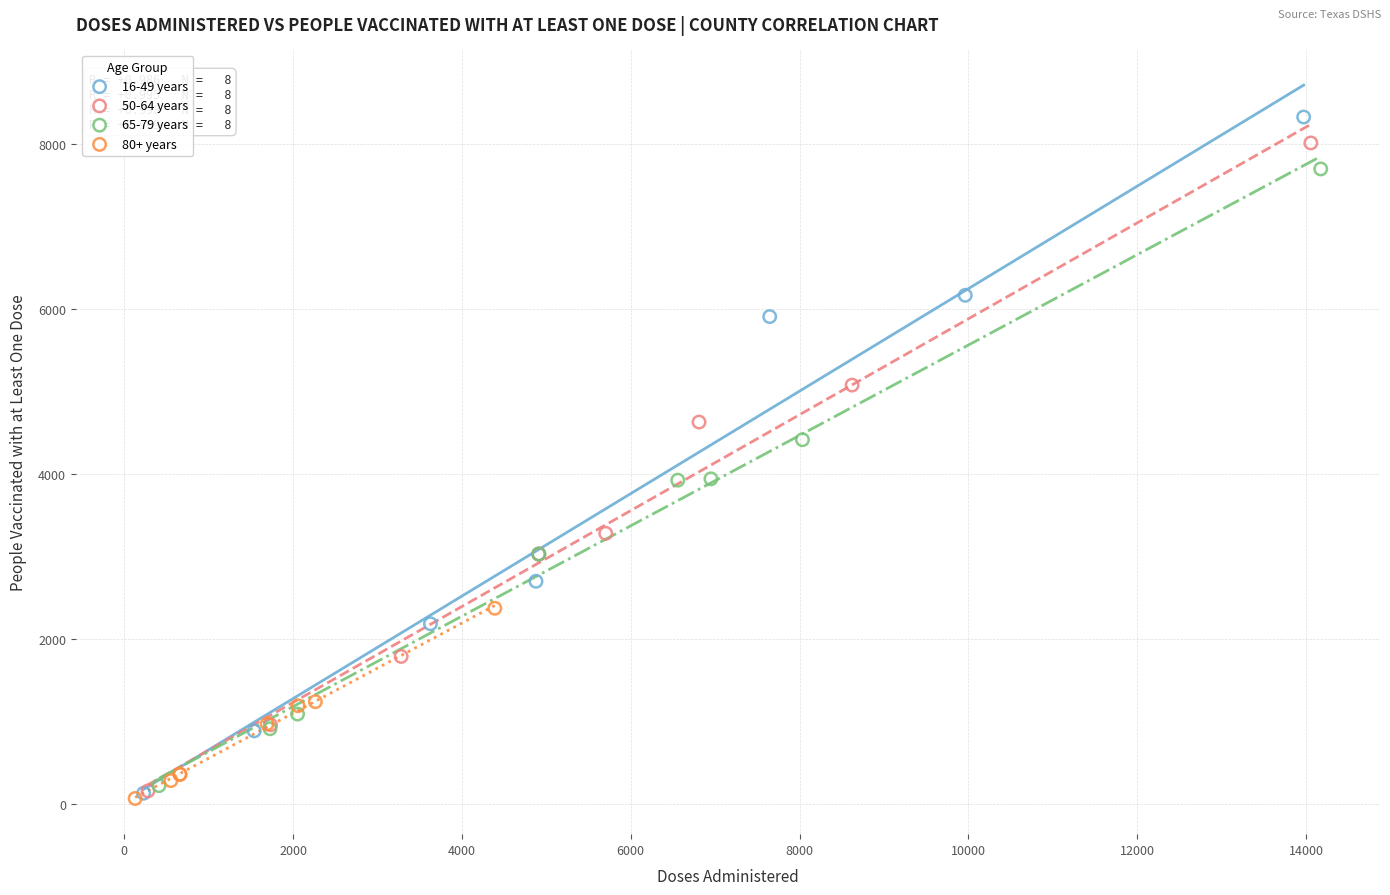

What are all the series names shown in the legend?

16-49 years, 50-64 years, 65-79 years, 80+ years